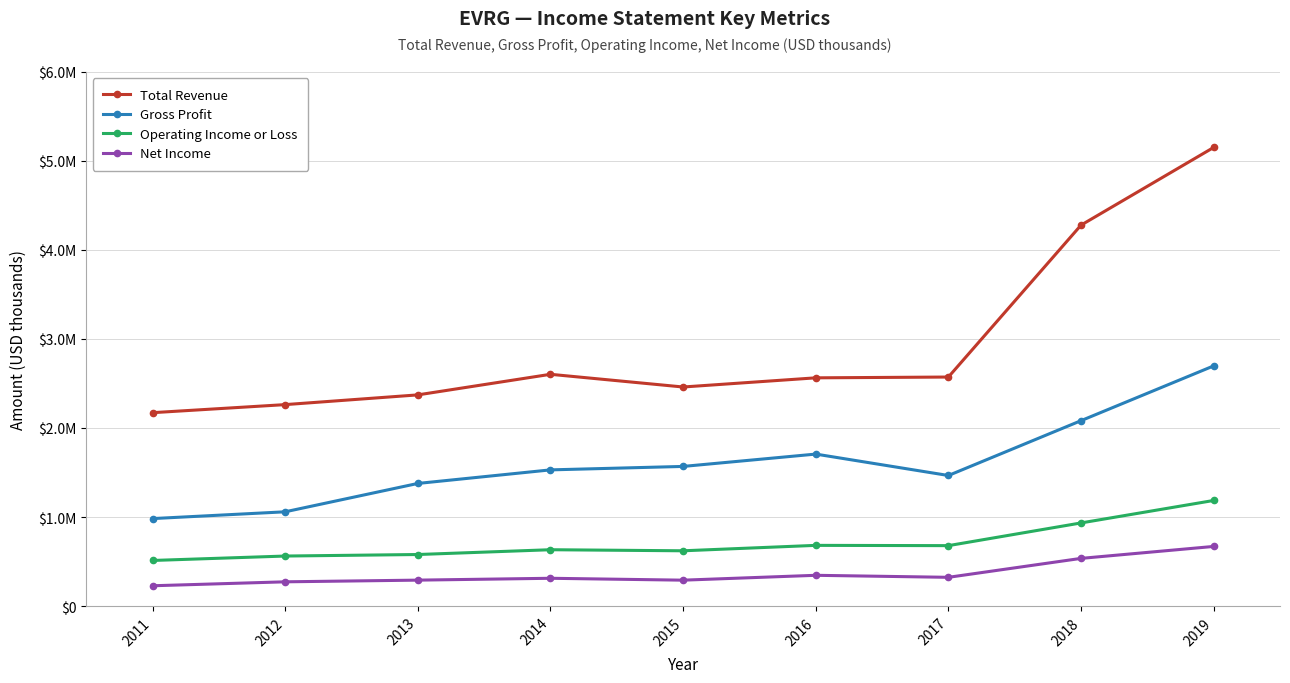

True or false: Gross Profit and Total Revenue cross at least once.

False